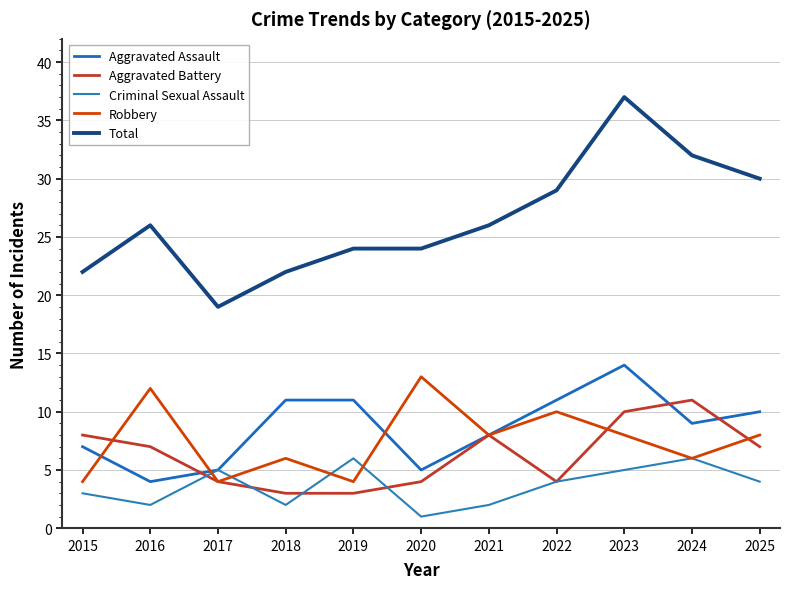

Reading right to left, list all the values displayed in this chart.

Aggravated Assault: 2025=10	2024=9	2023=14	2022=11	2021=8	2020=5	2019=11	2018=11	2017=5	2016=4	2015=7
Aggravated Battery: 2025=7	2024=11	2023=10	2022=4	2021=8	2020=4	2019=3	2018=3	2017=4	2016=7	2015=8
Criminal Sexual Assault: 2025=4	2024=6	2023=5	2022=4	2021=2	2020=1	2019=6	2018=2	2017=5	2016=2	2015=3
Robbery: 2025=8	2024=6	2023=8	2022=10	2021=8	2020=13	2019=4	2018=6	2017=4	2016=12	2015=4
Total: 2025=30	2024=32	2023=37	2022=29	2021=26	2020=24	2019=24	2018=22	2017=19	2016=26	2015=22